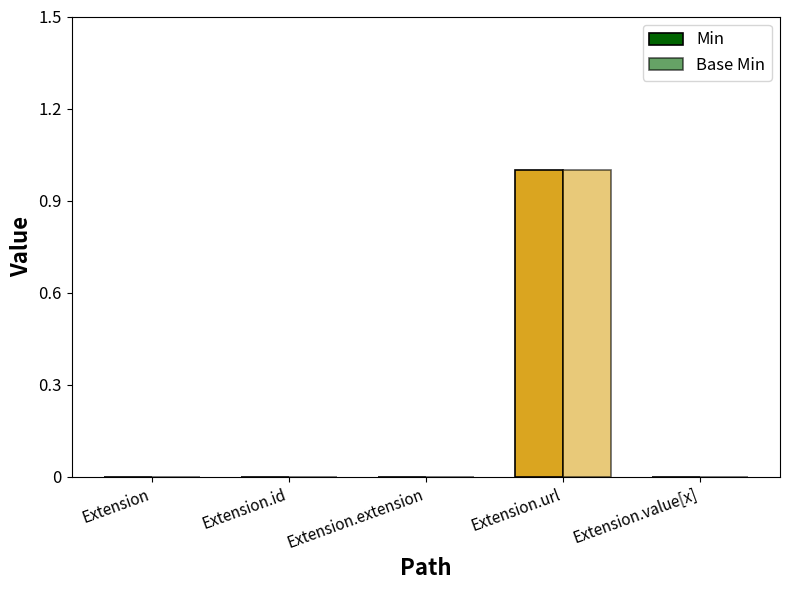

Are the bars horizontal?

No